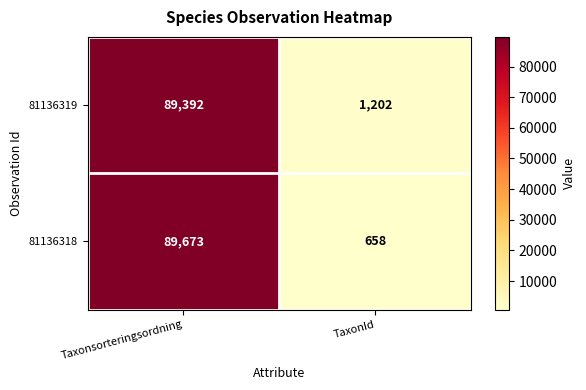

List the series in order of their peak value, highest first.

81136318, 81136319